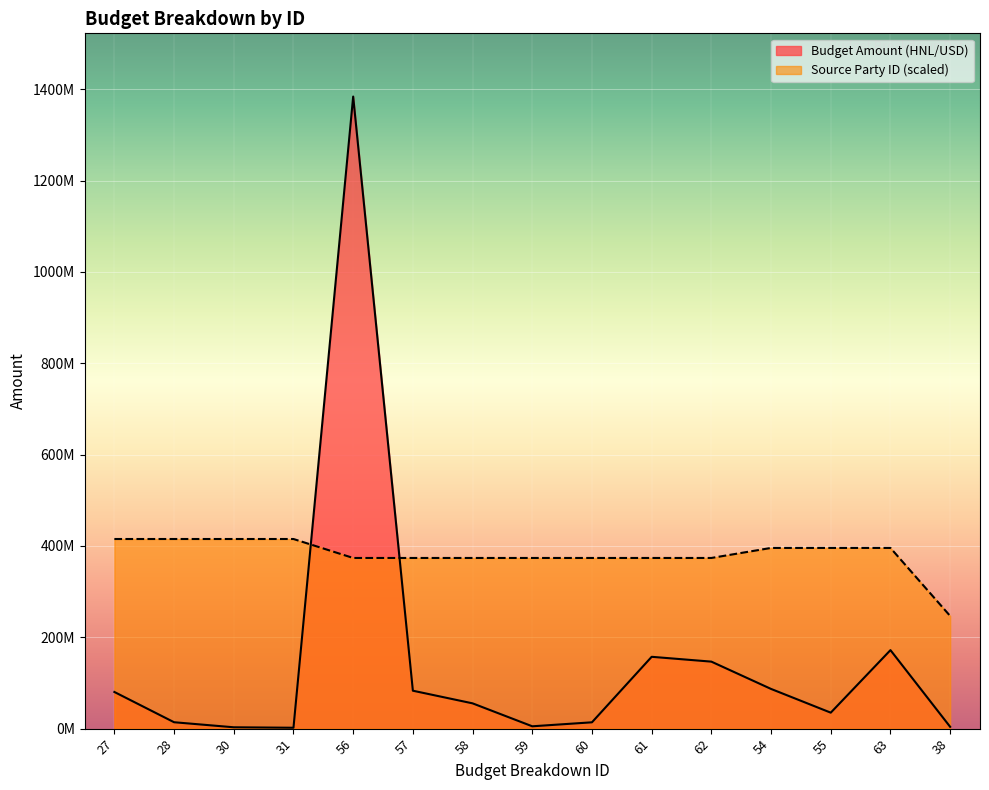

What position from the right is 60?

7